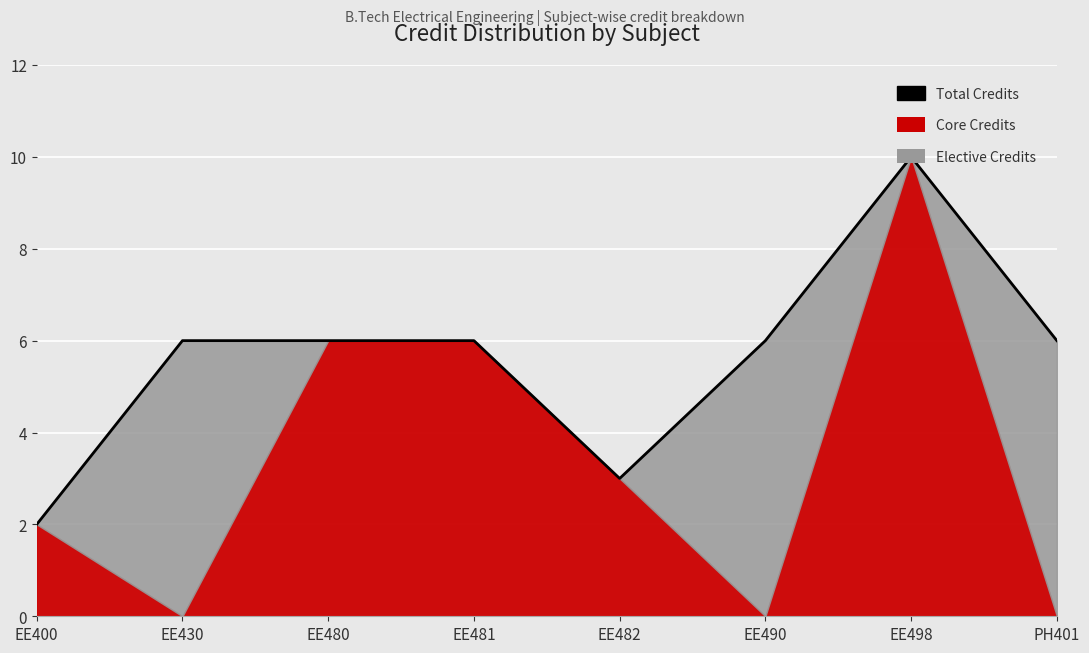

Rank the categories by value from highest to lowest.

EE498, EE430, EE480, EE481, EE490, PH401, EE482, EE400